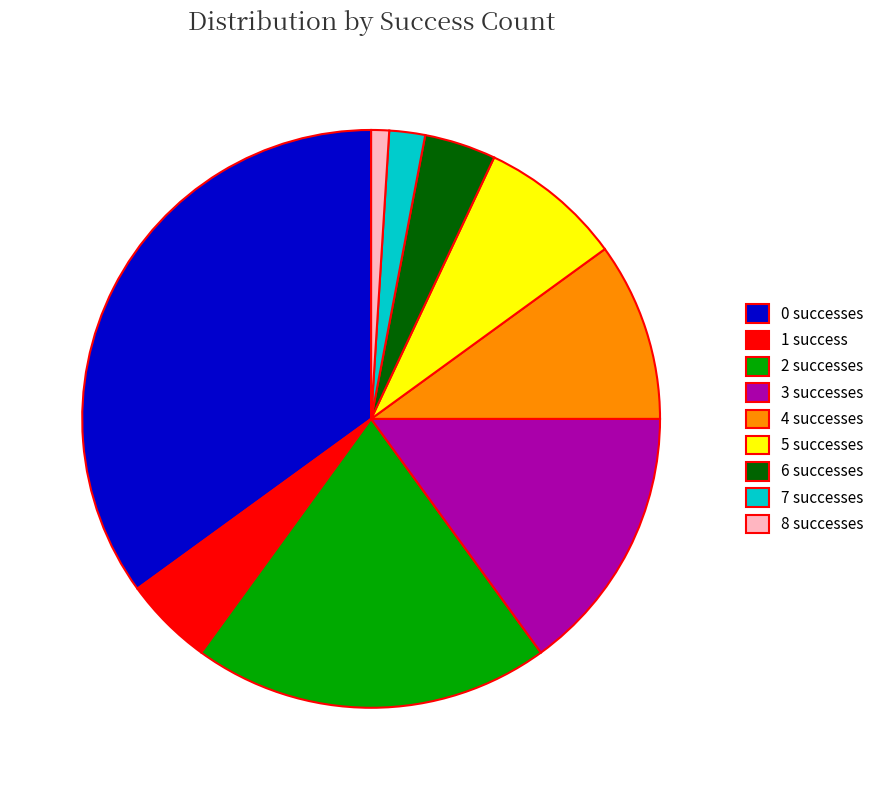

Between 2 successes and 6 successes, which is larger?

2 successes